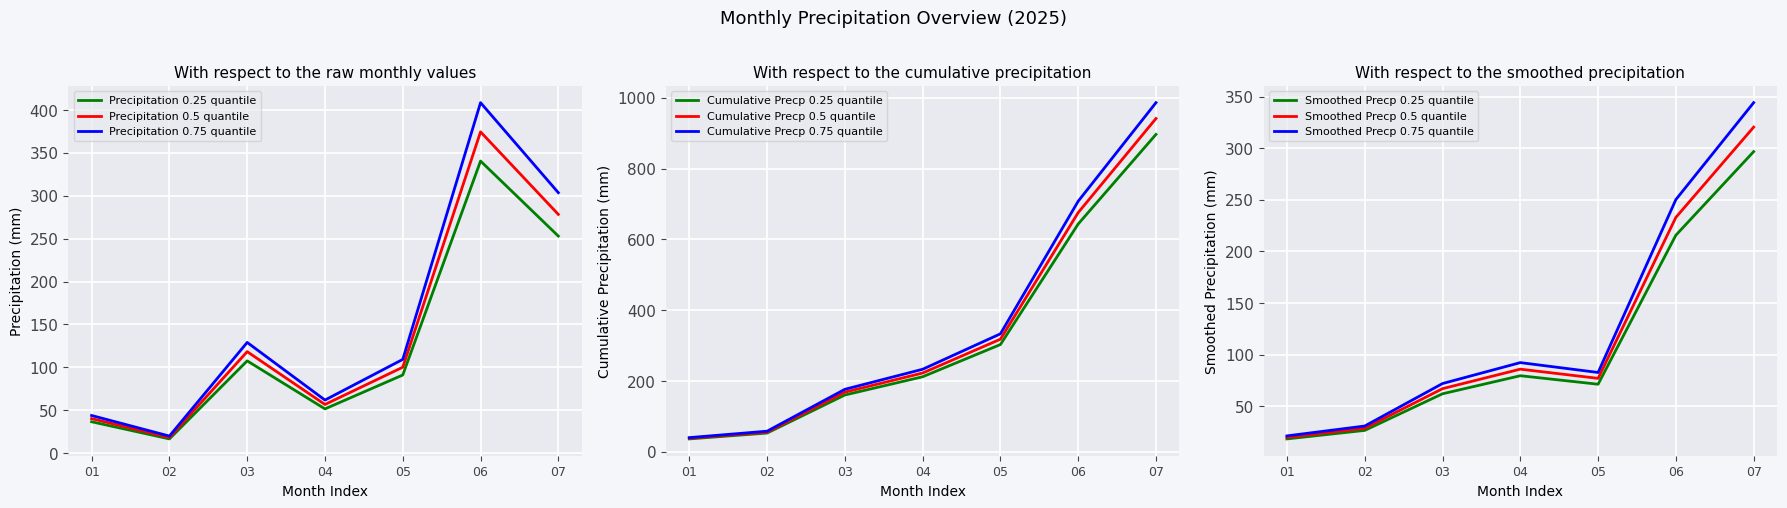

How many points are higher than both their immediate neighbors (excluding endpoints)?

2